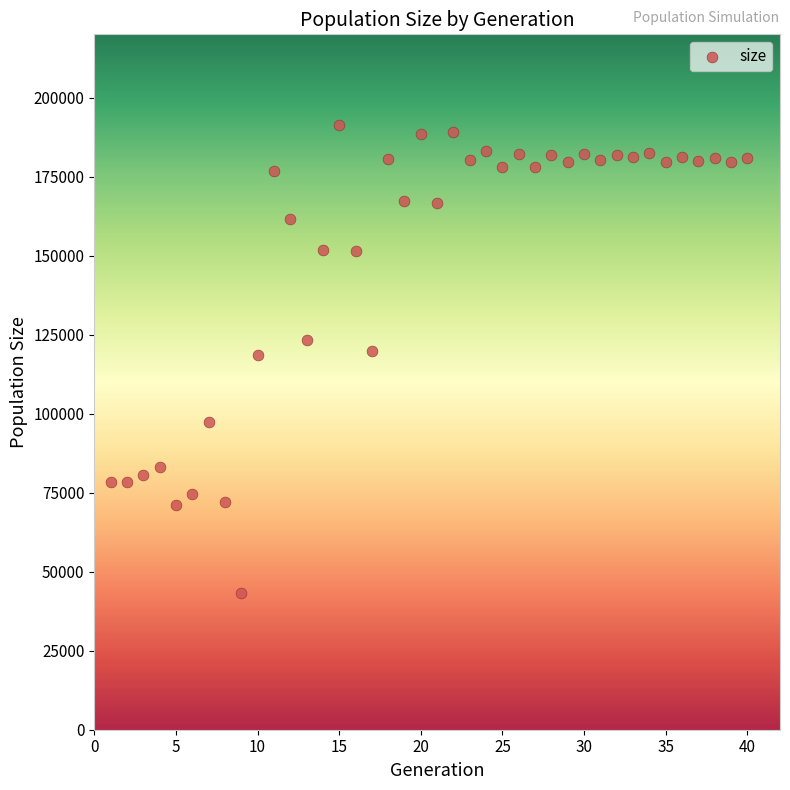

What is the range of Y values (max minus min)?

148042